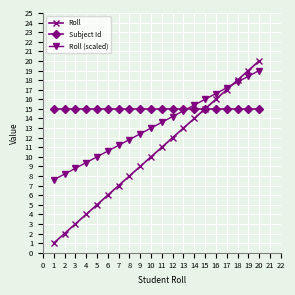

Is this an area chart (filled region under the line)?

No